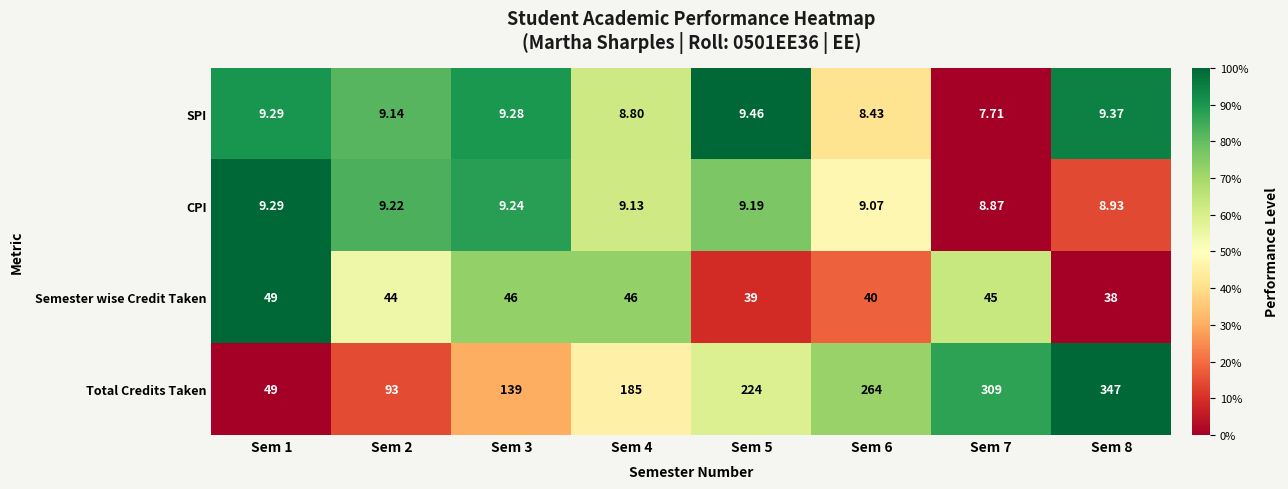

What is the total value across all series at Sem 3?

203.5